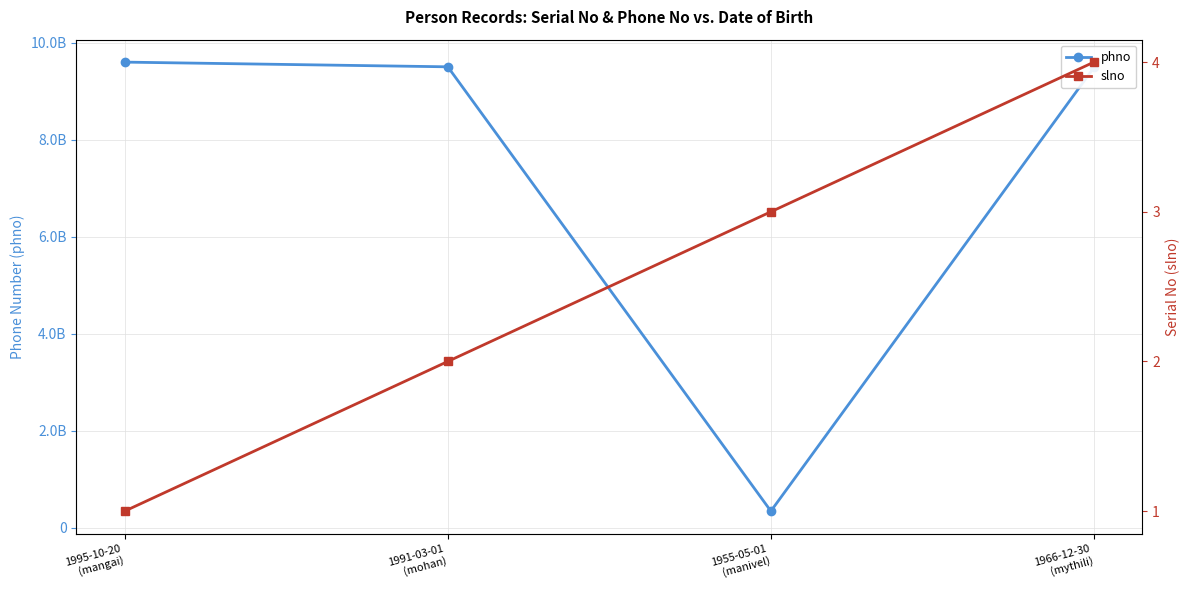

What is the difference between the second highest and second lowest values in the phno series?

13834453